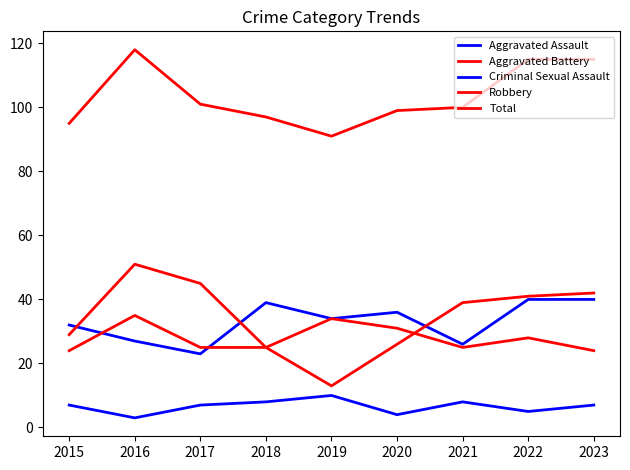

Which category has the lowest value in the Total series?

2019